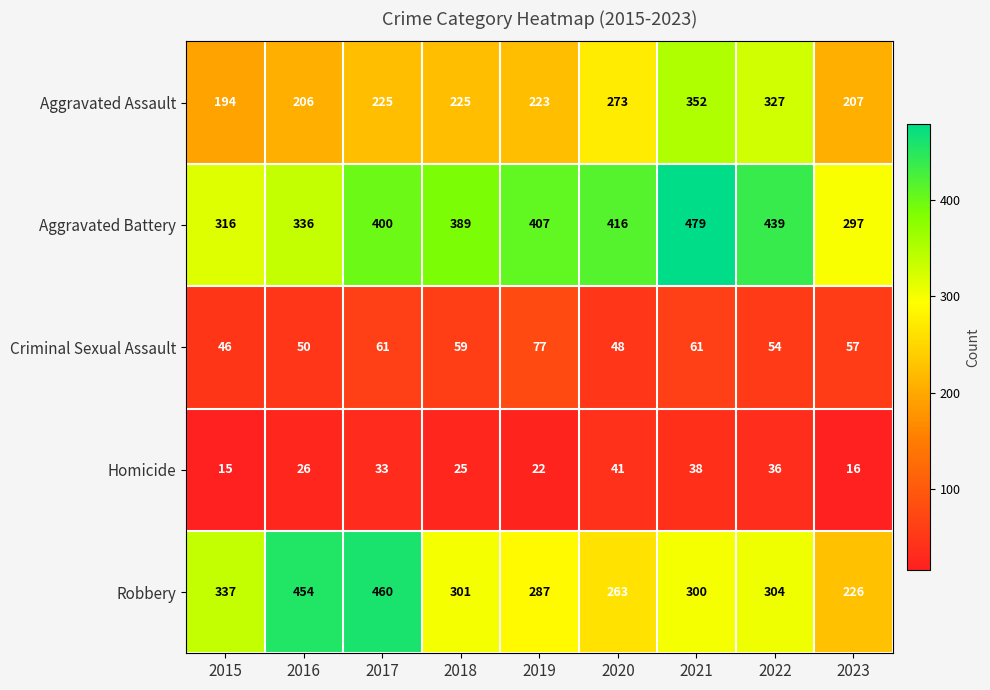

Rank the series at 2022 from highest to lowest value.

Aggravated Battery, Aggravated Assault, Robbery, Criminal Sexual Assault, Homicide